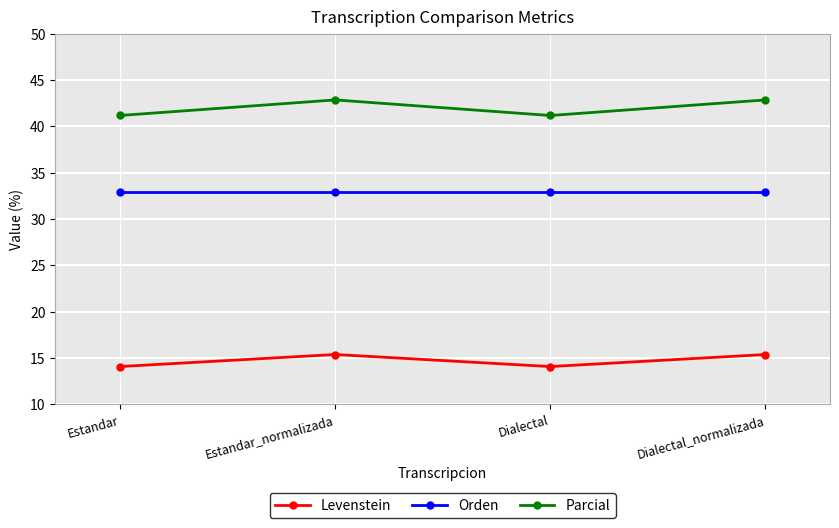

In Parcial, how many points are higher than both neighbors (excluding endpoints)?

1